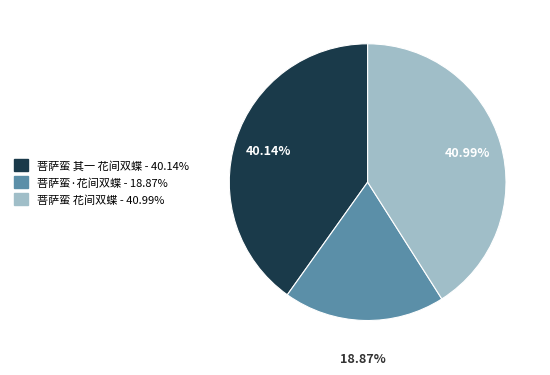

True or false: 菩萨蛮·花间双蝶 accounts for 19% of the total.

True